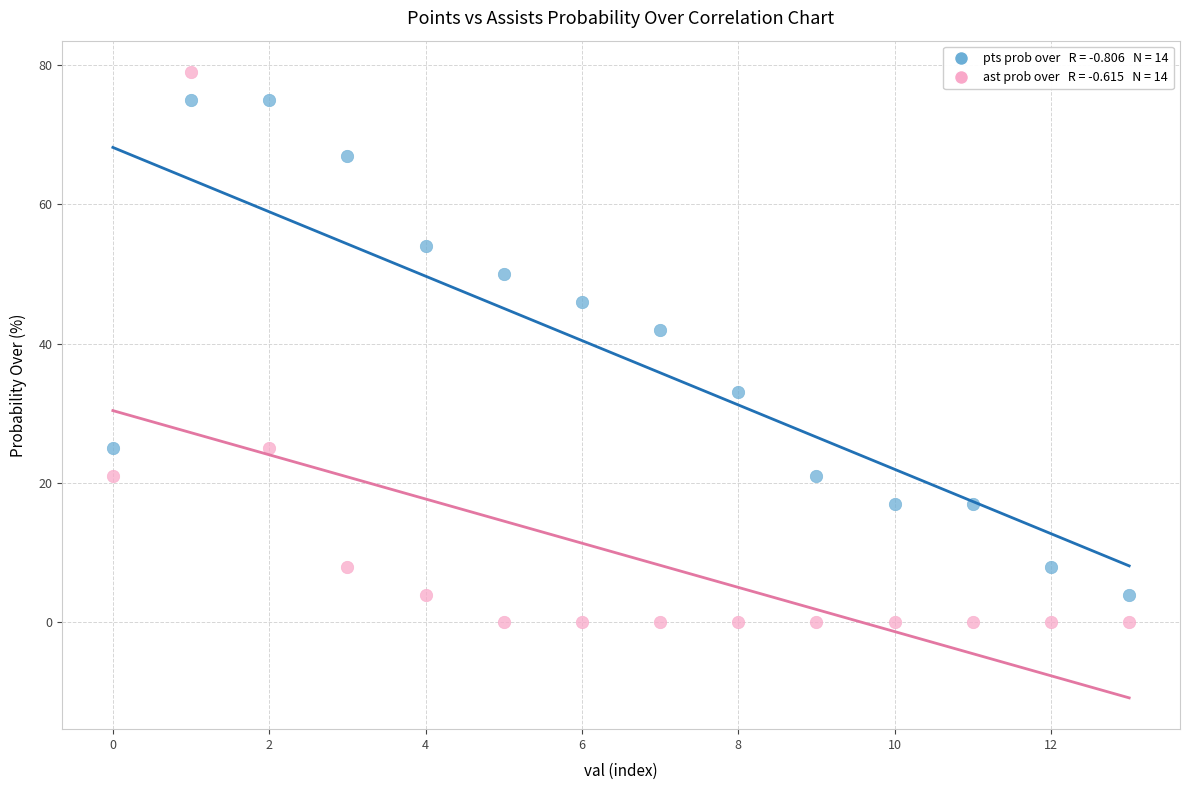

Across all series, what Y value is closest to 39?

42